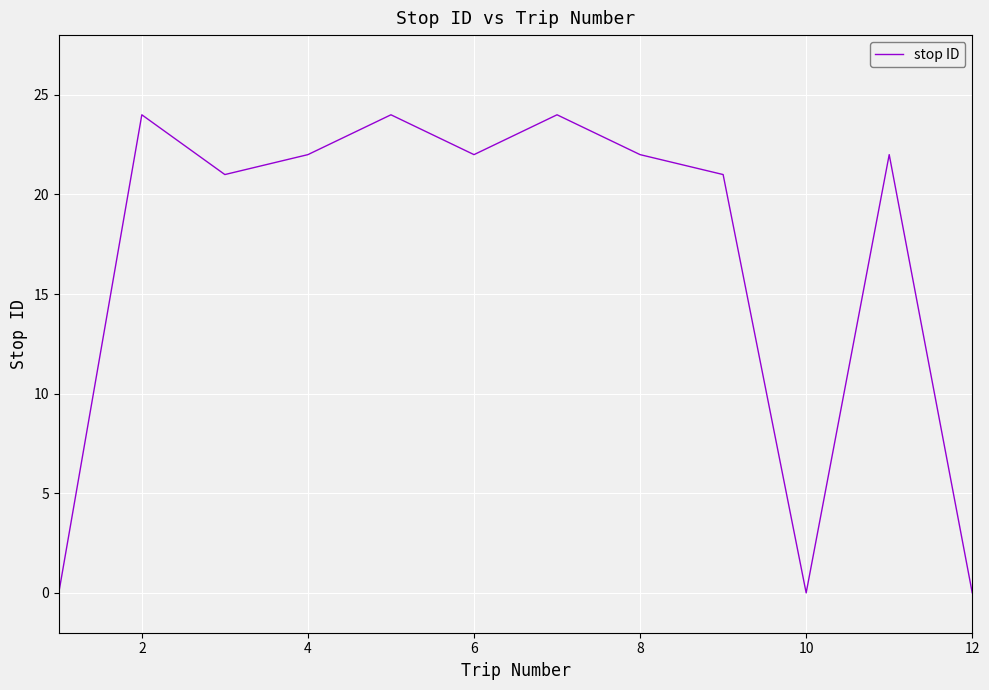

How many lines are shown in the chart?

1